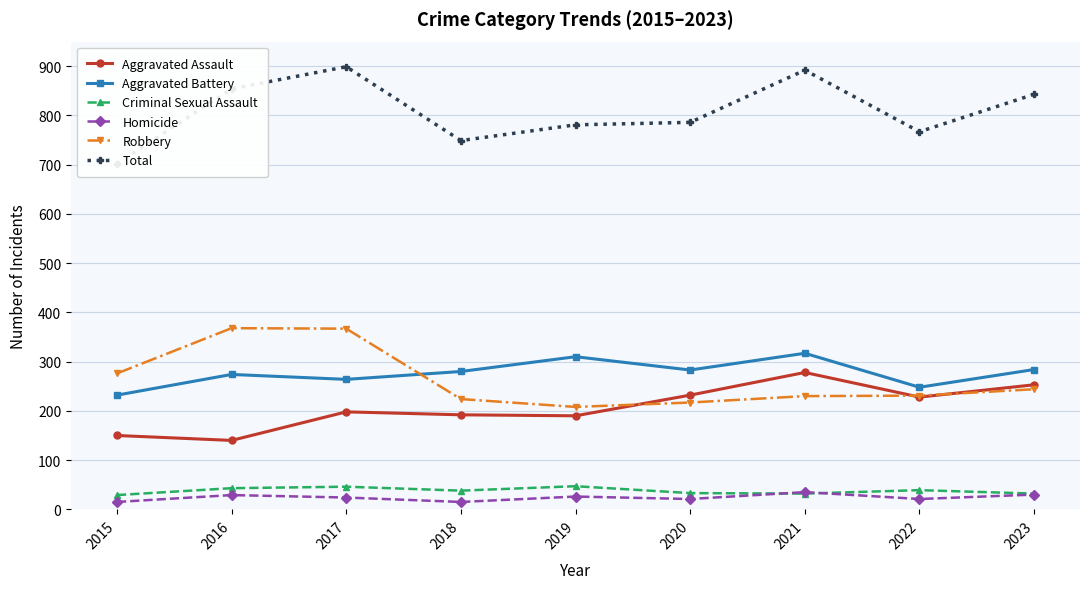

The Aggravated Battery series shows 283 at 2020. True or false?

True